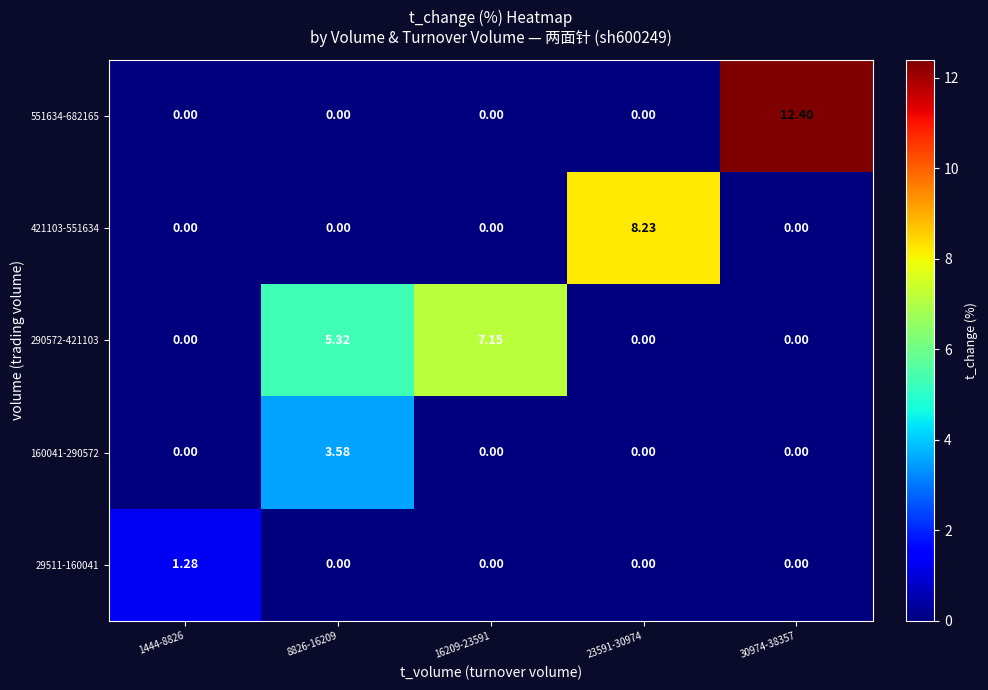

How many data points does each series have?

5